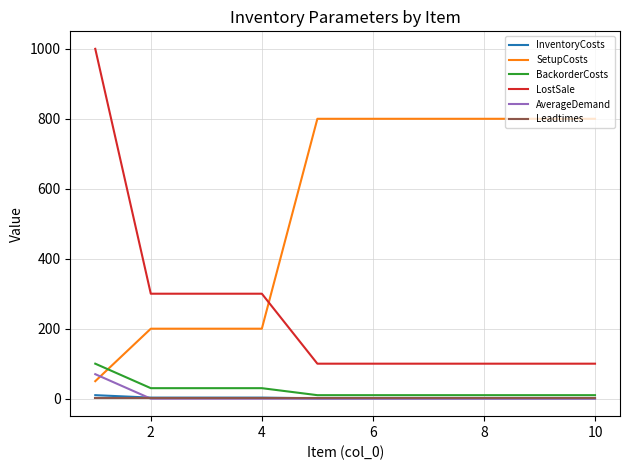

Which series has the largest range (max minus min)?

LostSale